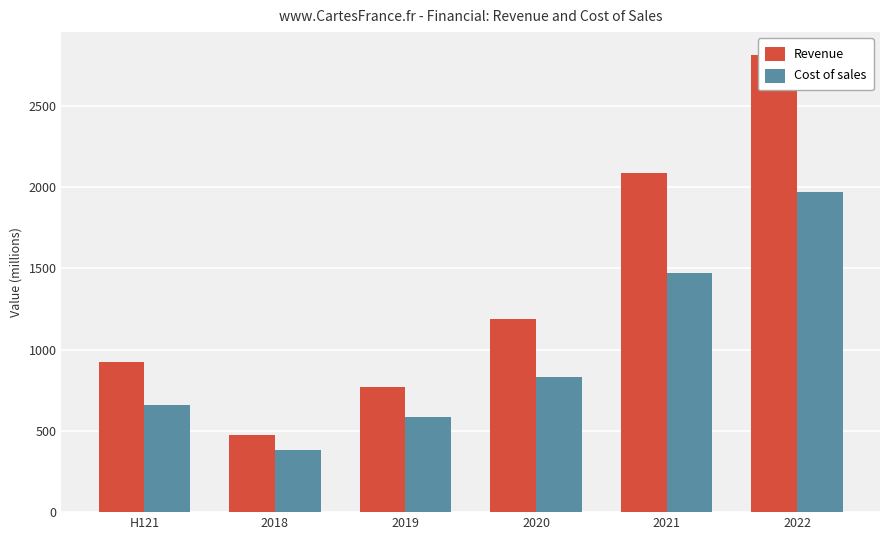

List the series in order of their overall mean, highest first.

Revenue, Cost of sales